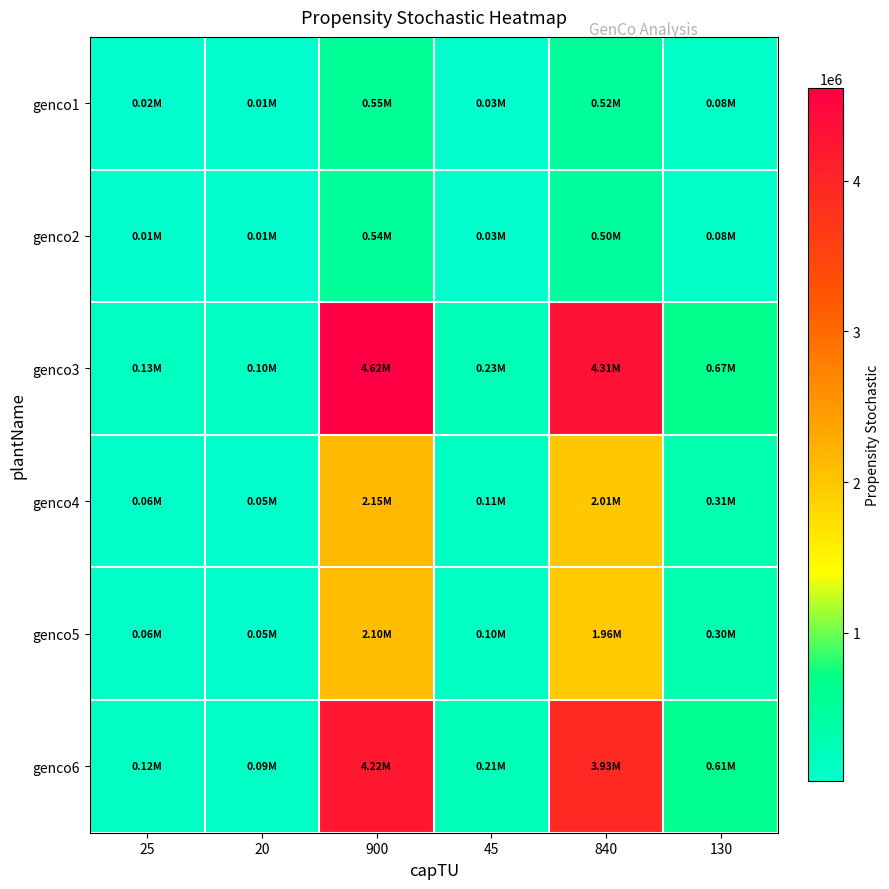

Which series changed the most between 25 and 45?

genco3